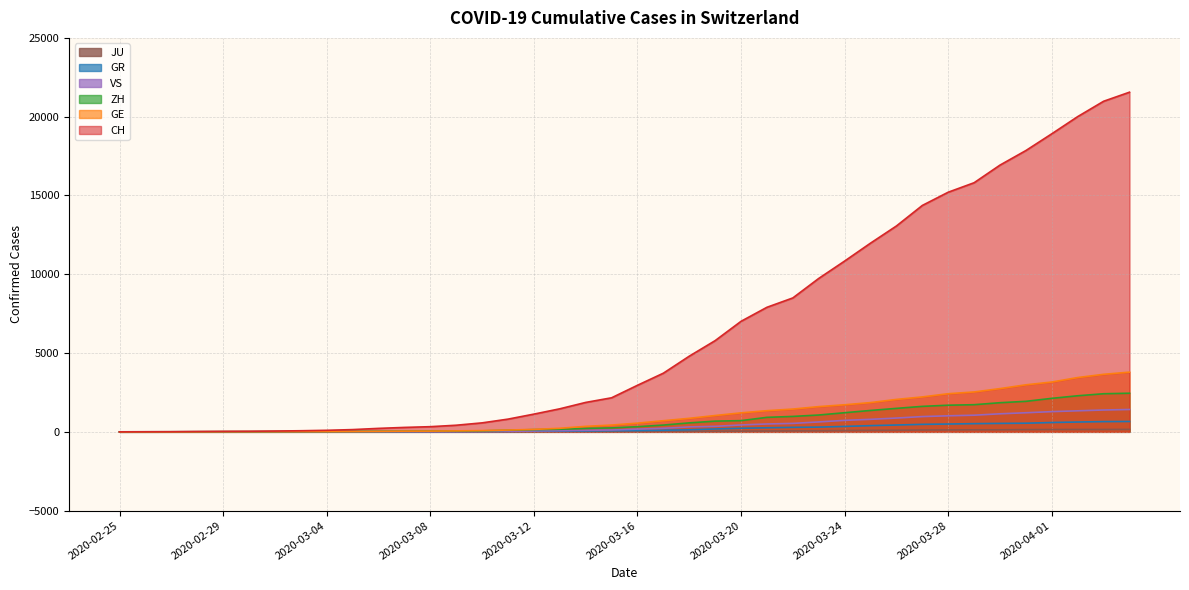

What is the difference between the maximum and second lowest values in the JU series?

154